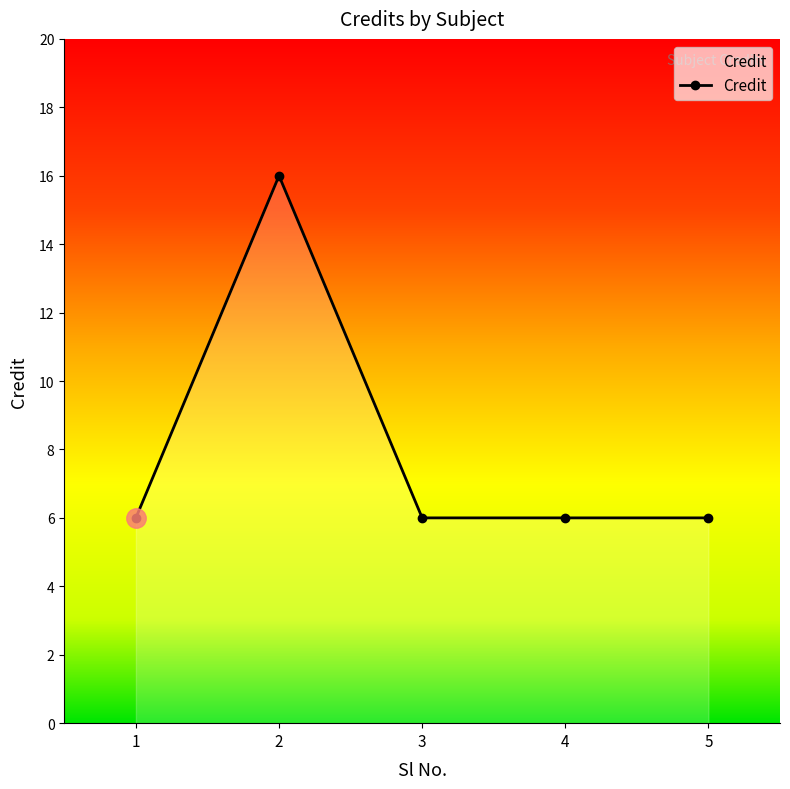

True or false: the data shows 6 at 5.

True